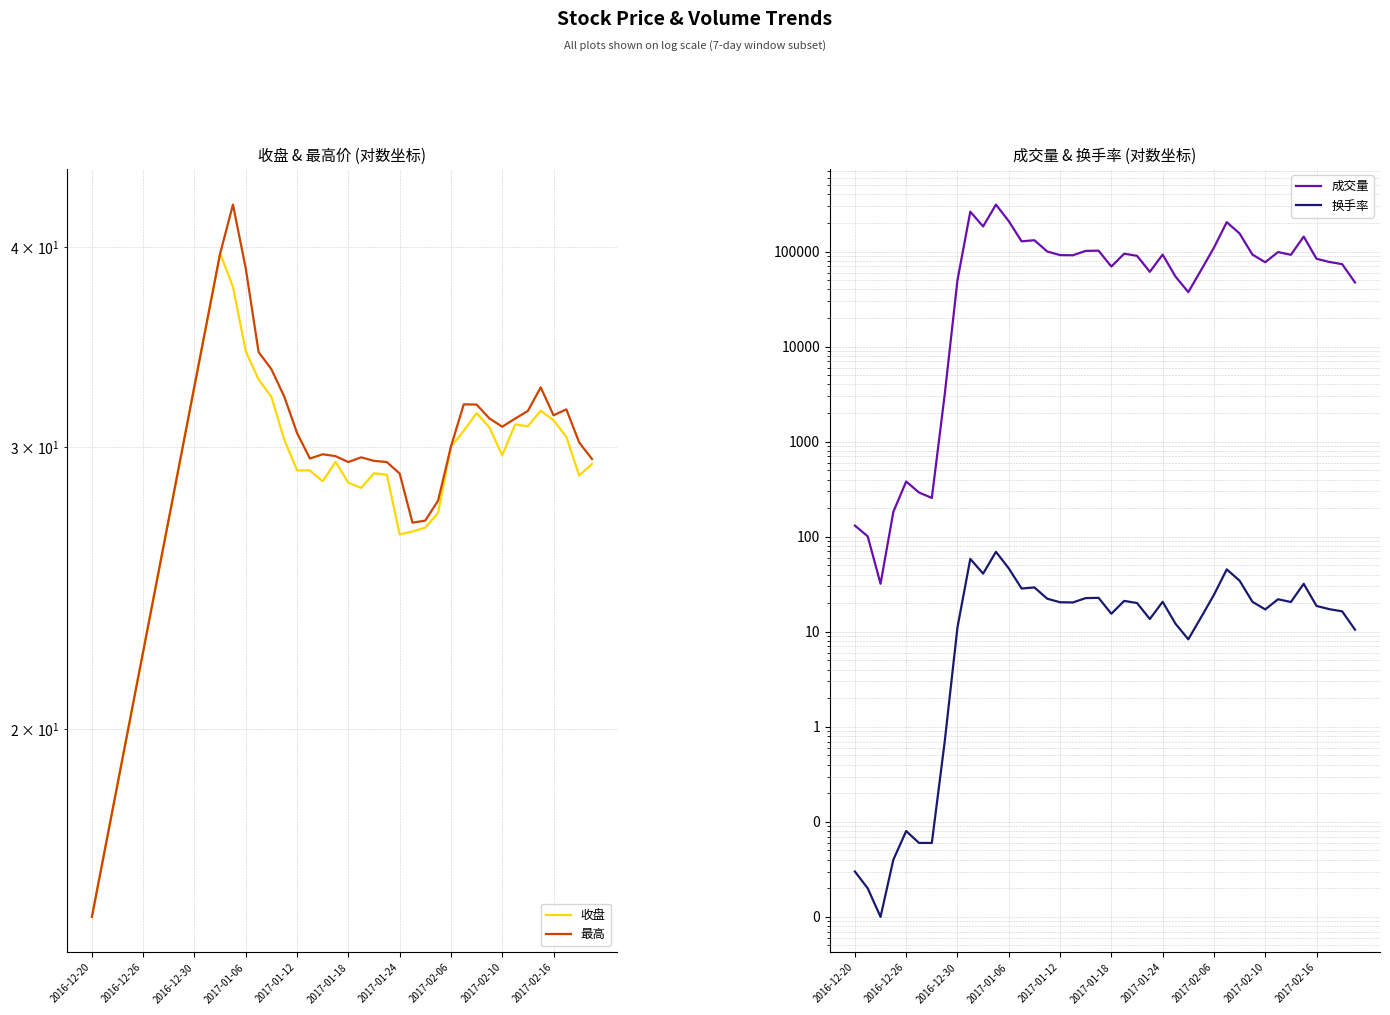

Between 12 and 14, which series saw the biggest shift?

成交量